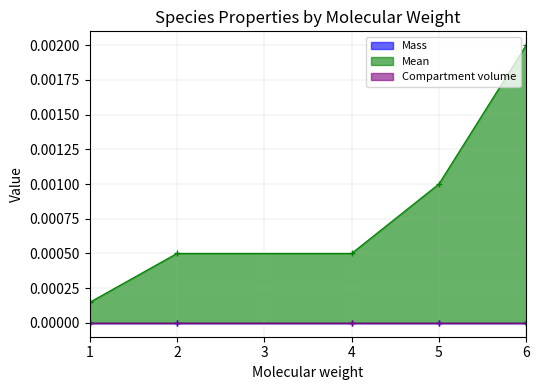

At which label does Mean reach its peak?

6